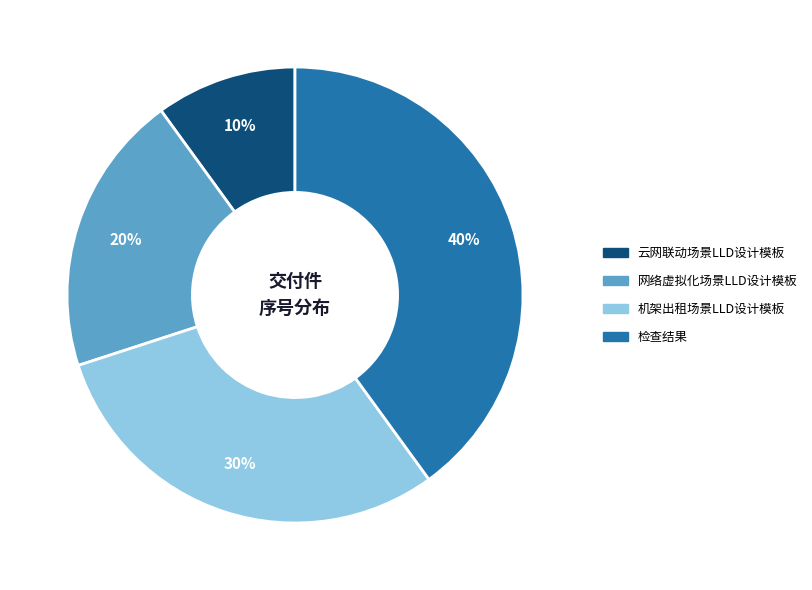

Is there any slice that represents more than half of the pie?

No